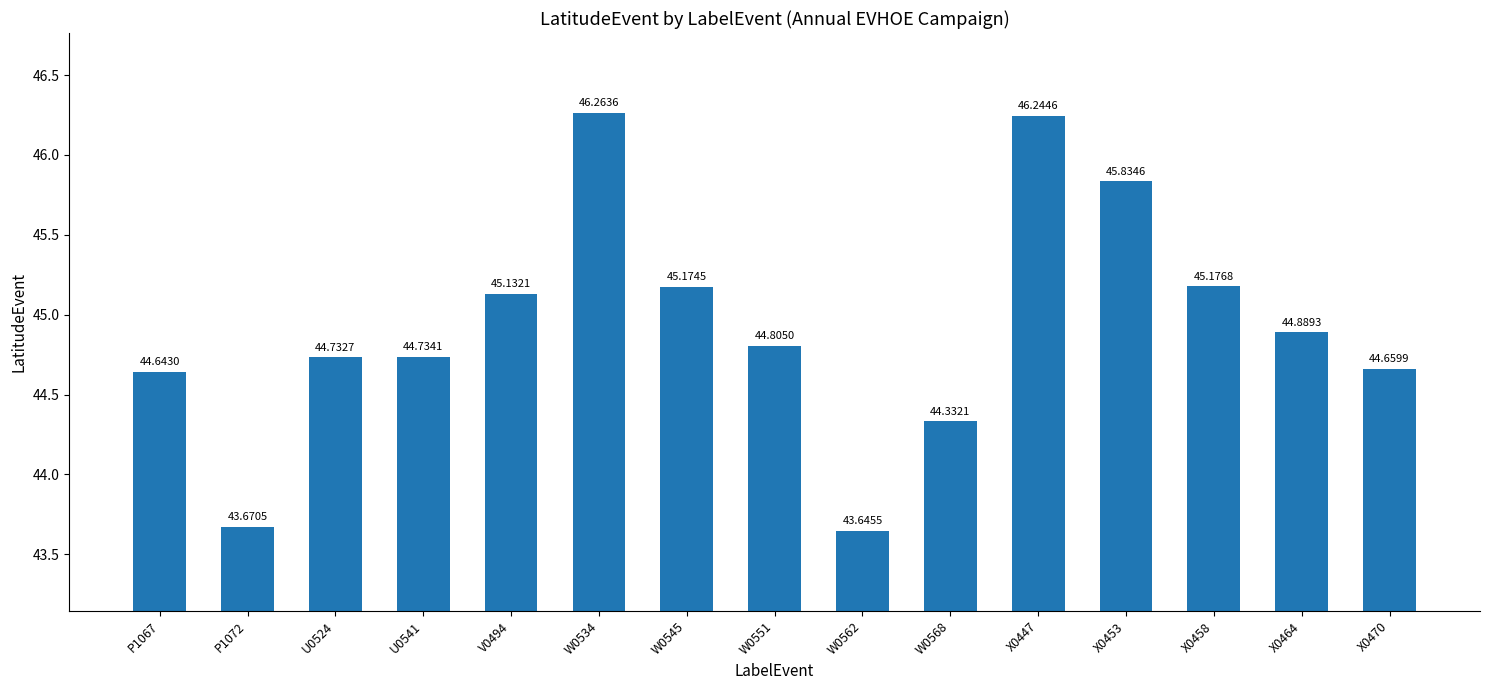

True or false: the data shows 45.1 at V0494.

True